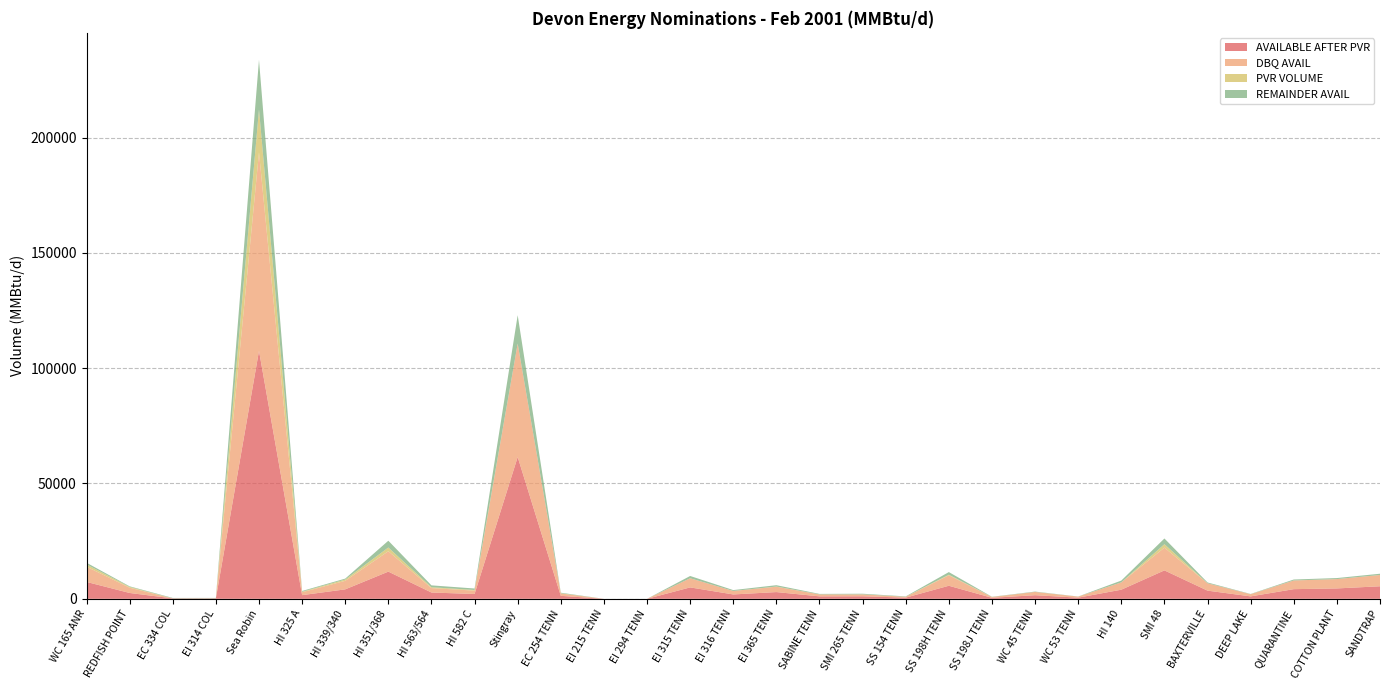

Reading left to right, transcribe all the data shown in this chart.

AVAILABLE AFTER PVR: 7325.1	2533.5	188.0	190.0	107530.0	1590.8	4100.7	11789.9	2730.3	2090.9	61485.0	1289.2	0.0	1.0	4949.0	1892.0	2921.3	1065.0	1101.0	512.2	5662.2	438.7	1569.0	501.0	3956.0	12324.9	3543.0	1052.0	4185.0	4500.0	5438.0
DBQ AVAIL: 6592.6	2280.2	0.0	0.0	86024.0	1272.6	3690.7	8842.5	1911.2	1463.6	49188.0	1031.3	0.0	0.0	3959.2	1513.6	2337.1	852.0	825.8	358.5	4529.8	350.9	1412.1	450.9	3164.8	9859.9	3188.7	946.8	3766.5	4050.0	4894.2
PVR VOLUME: 998.9	345.5	0.0	0.0	18654.0	216.9	559.2	1607.7	372.3	285.1	0.0	67.9	0.0	0.0	0.0	0.0	62.7	0.0	0.0	25.8	266.8	10.3	0.0	0.0	0.0	1507.1	0.0	0.0	0.0	0.0	0.0
REMAINDER AVAIL: 732.5	253.4	188.0	190.0	21506.0	318.2	410.1	2947.5	819.1	627.3	12297.0	257.8	0.0	1.0	989.8	378.4	584.3	213.0	275.2	153.7	1132.4	87.7	156.9	50.1	791.2	2465.0	354.3	105.2	418.5	450.0	543.8